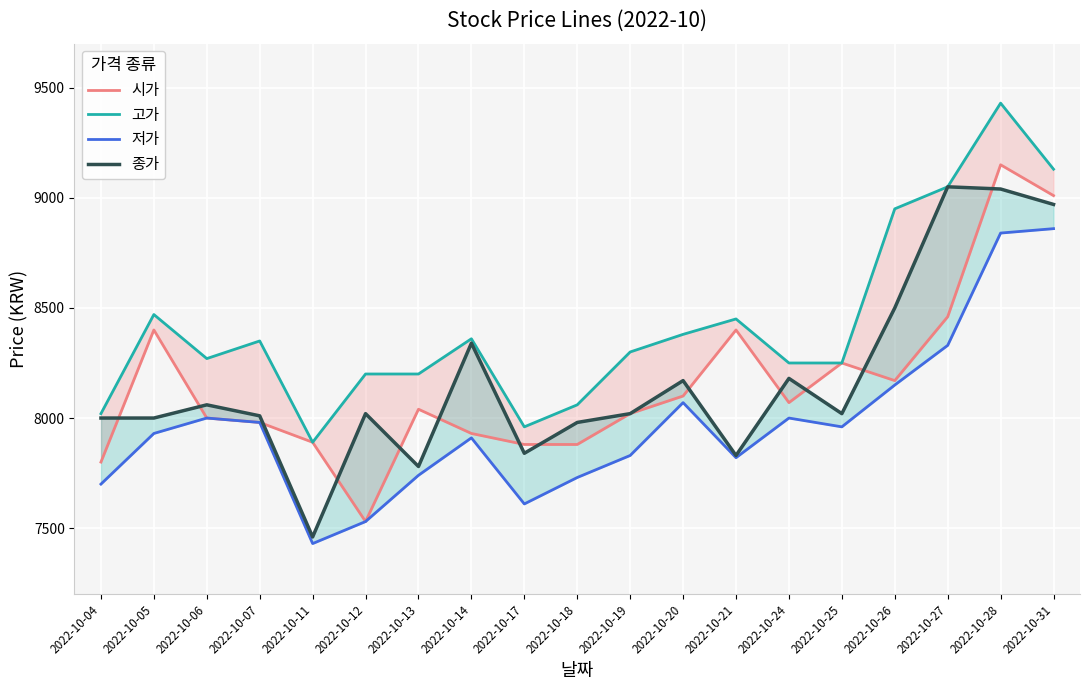

Where is the first local maximum for 저가?

2022-10-06